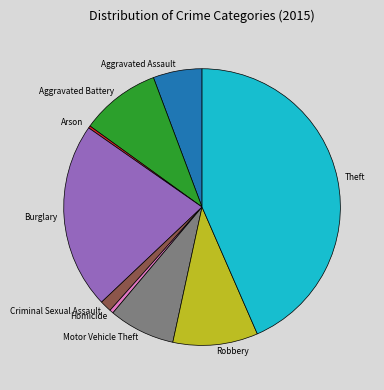

Between Homicide and Motor Vehicle Theft, which is larger?

Motor Vehicle Theft